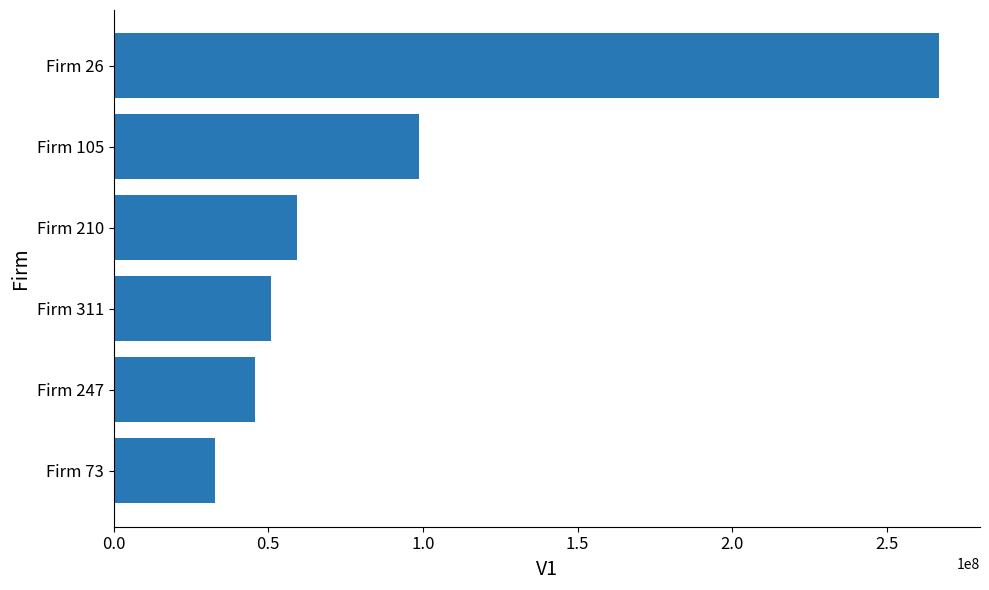

Which has a higher value, Firm 311 or Firm 210?

Firm 210